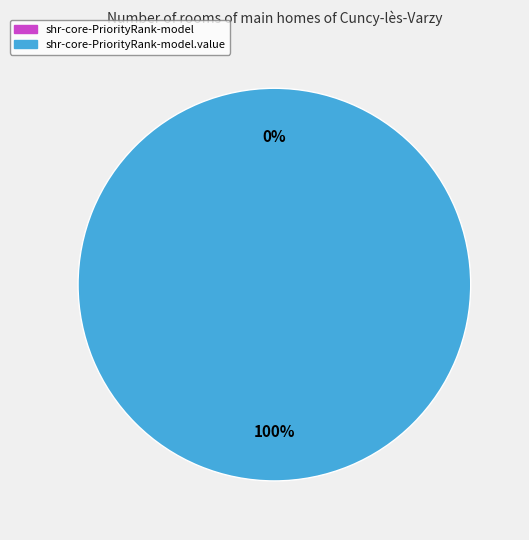

How many slices are in this pie chart?

2